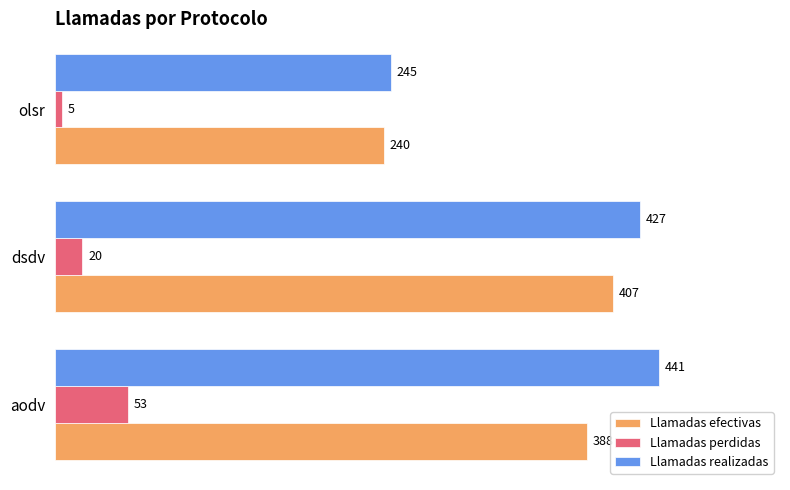

What are all the series names shown in the legend?

Llamadas efectivas, Llamadas perdidas, Llamadas realizadas